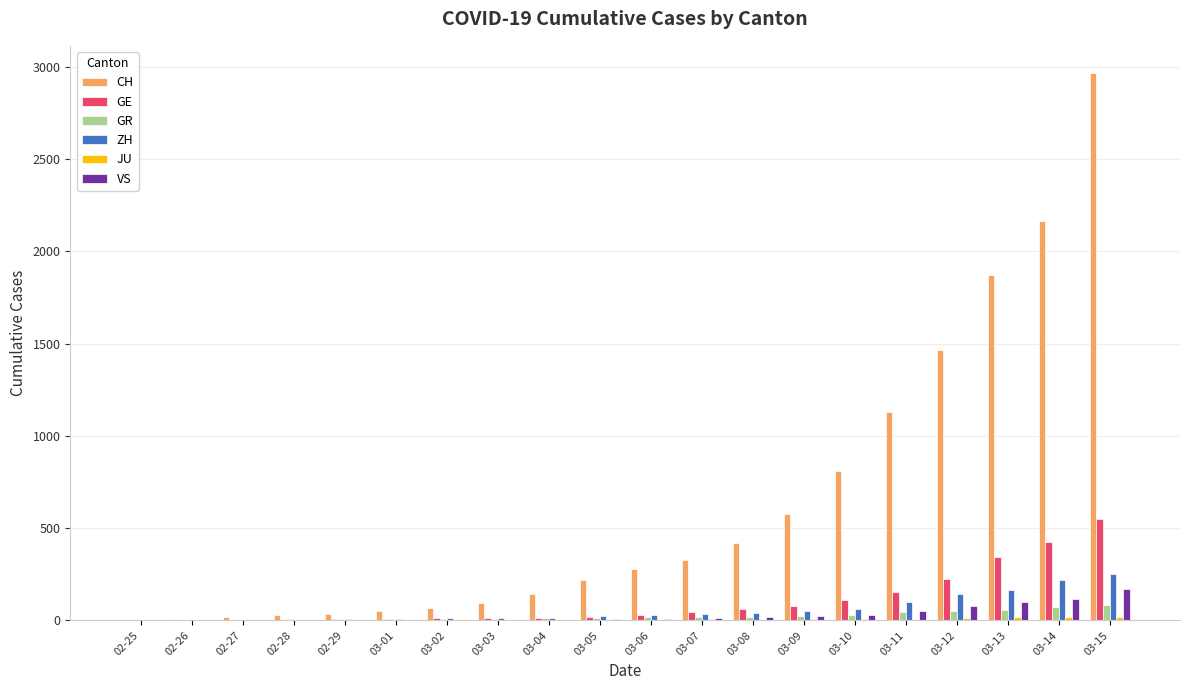

The value of CH at 03-04 is 143. True or false?

True